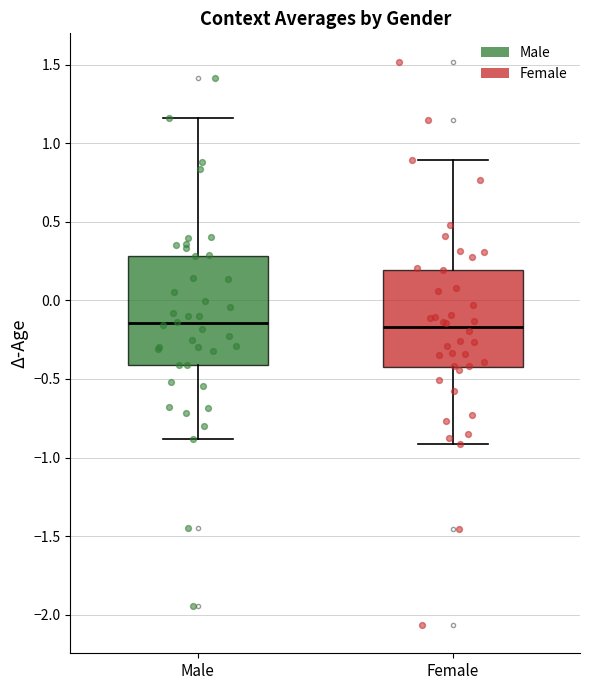

Reading left to right, read every box against the y-axis: the position of its median line, the range the box covers, and the ends of its whiskers. The values are not printed on the chart, so give them approximately, as read against the axis.

Male: median -0.15, box -0.40 to 0.30, whiskers -0.90 to 1.15
Female: median -0.15, box -0.45 to 0.20, whiskers -0.90 to 0.90